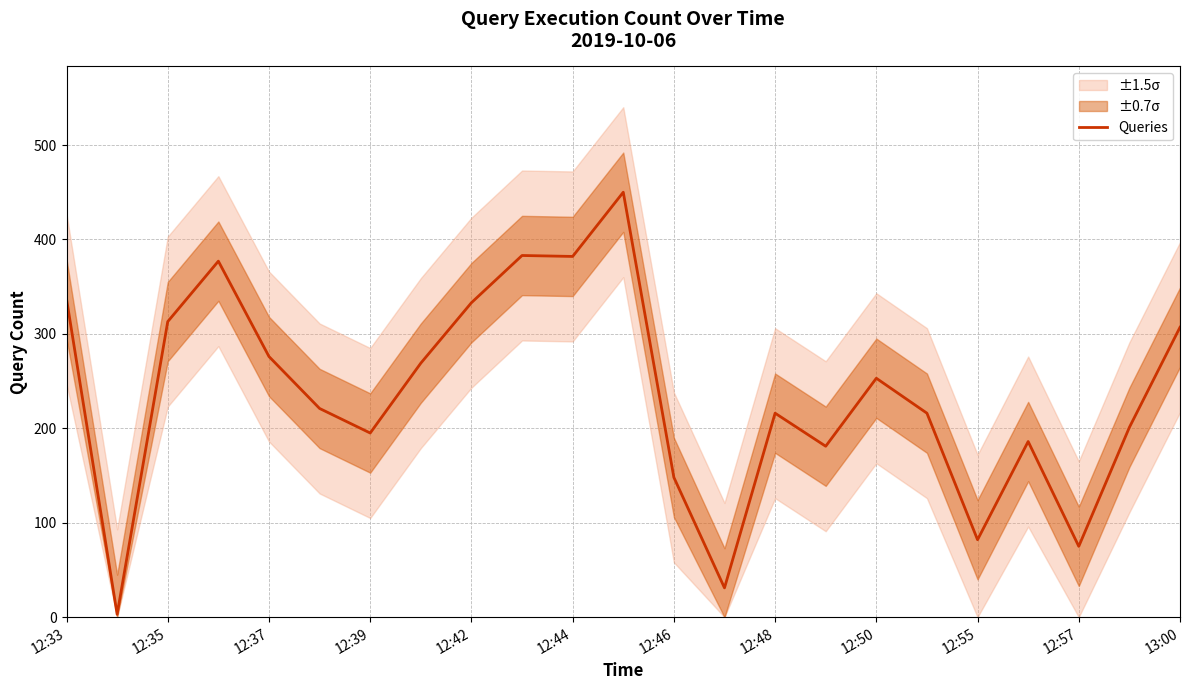

How many points are lower than both their immediate neighbors (excluding endpoints)?

7